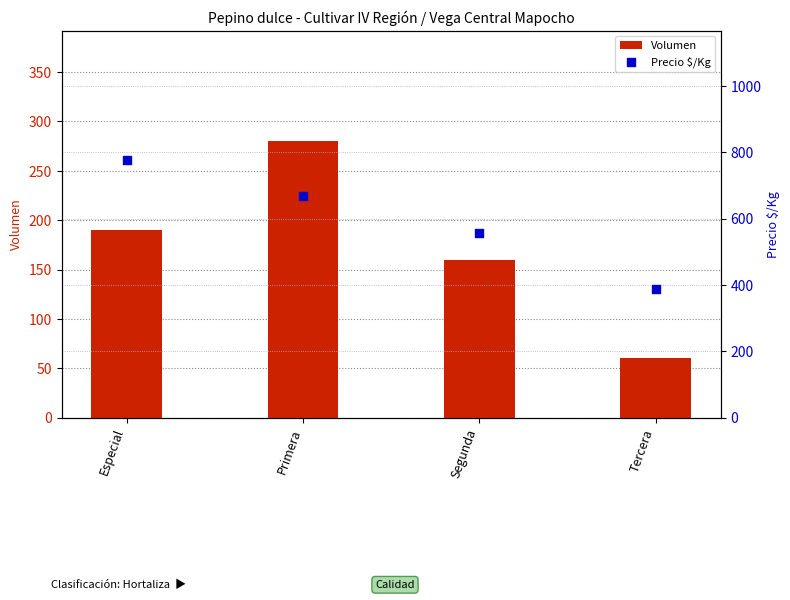

At how many categories does at least one series exceed 535?

3